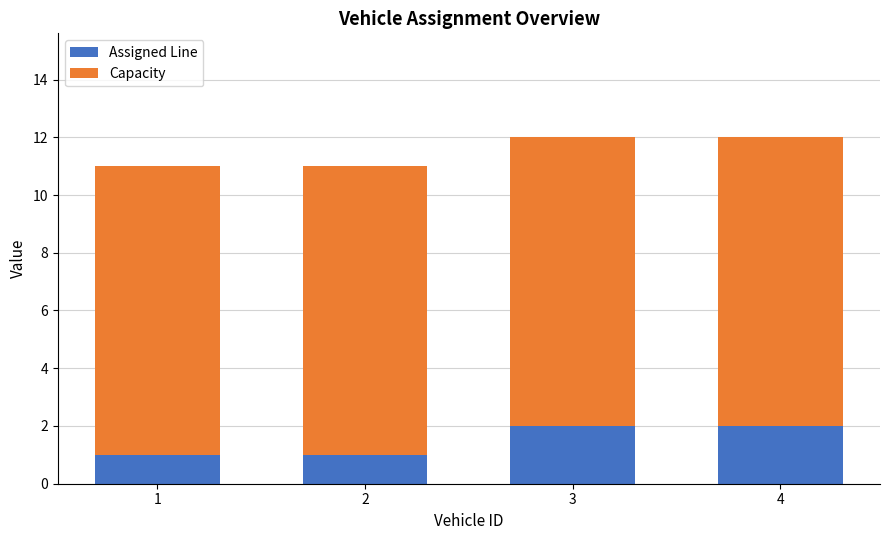

How many categories are shown in the chart?

4